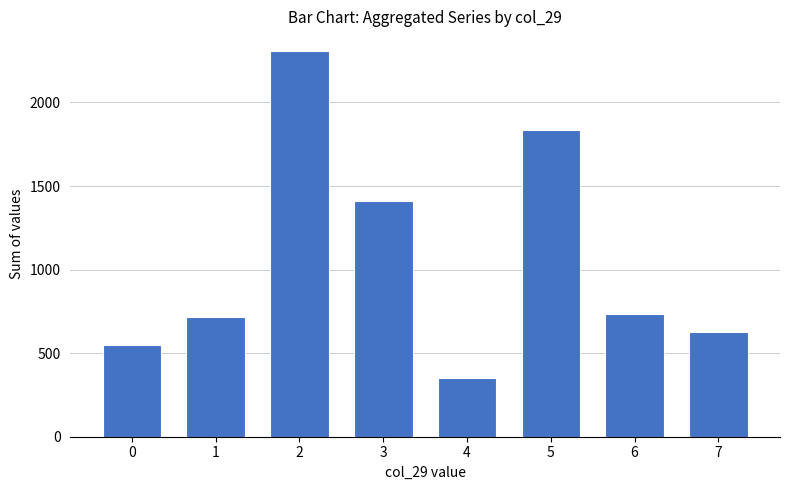

How many categories are shown in the chart?

8